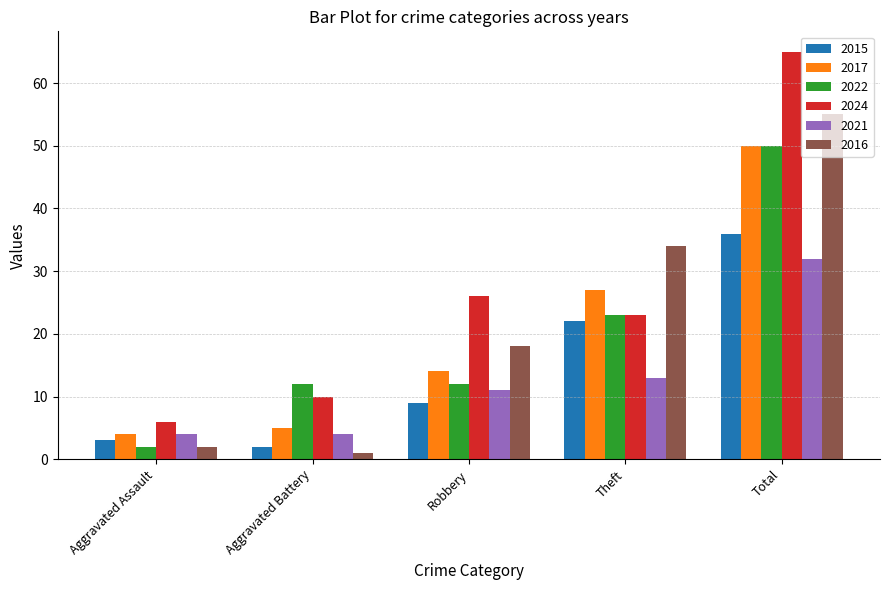

What is the label of the 4th bar from the left?

Theft